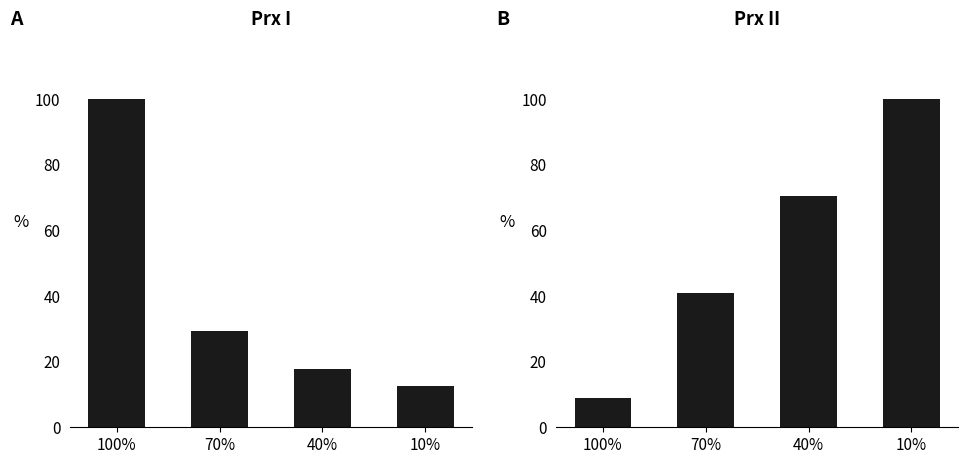

Reading right to left, list all the values displayed in this chart.

PoutValue: 10%=12.5	40%=17.8	70%=29.2	100%=100.0
CH6_Value: 10%=100.0	40%=70.4	70%=40.8	100%=8.9